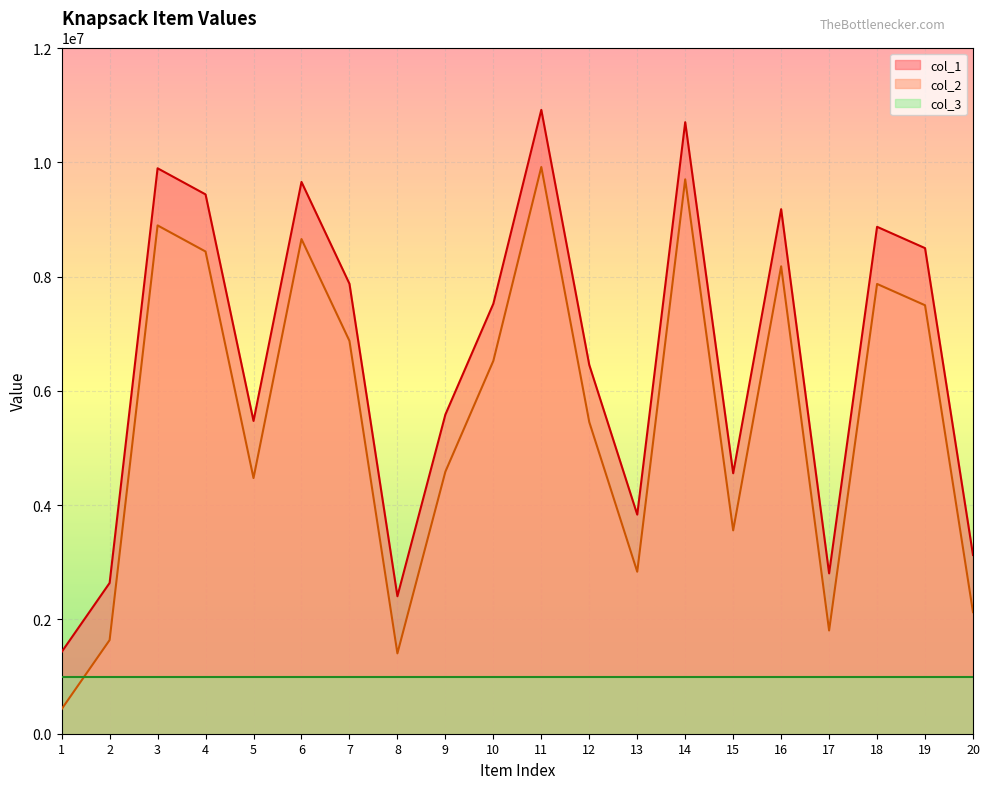

Is the value of col_1 at 3 greater than the value of col_2 at 9?

Yes